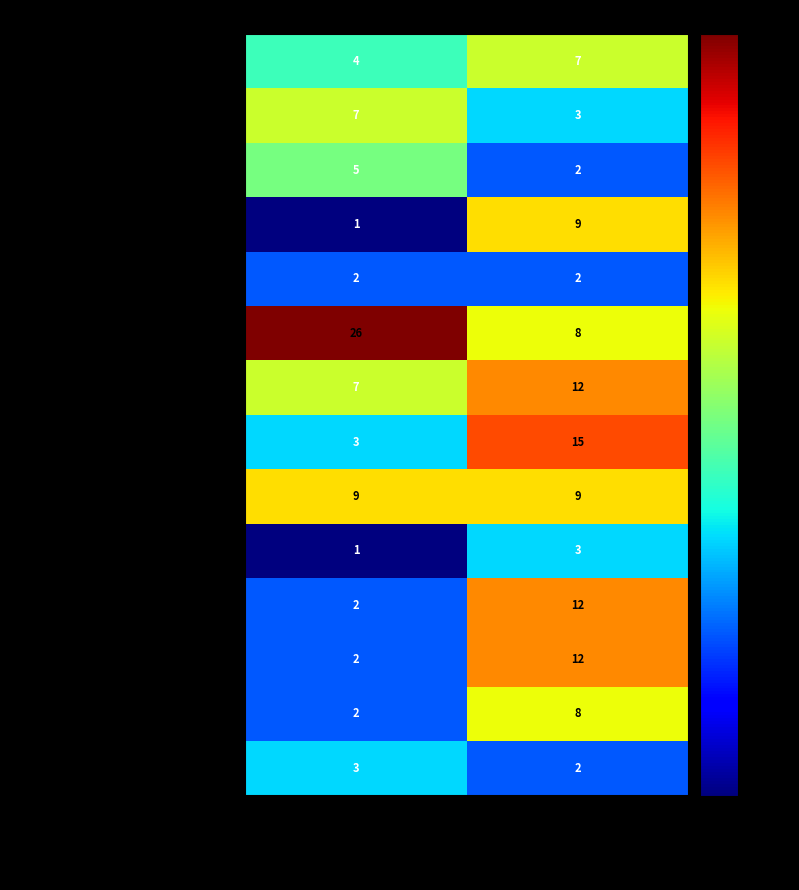

Reading left to right, transcribe all the data shown in this chart.

Audiencia De Acuerdo Reparatorio.: 4	7
Audiencia De Apercib. O Comunic. De Cie.: 7	3
Audiencia De Aumento Plazo Para Investi.: 5	2
Audiencia De Cautela De Garantias: 1	9
Audiencia De Comuni. No Persev. Proced.: 2	2
Audiencia De Control De La Detencion.: 26	8
Audiencia De Formal. De La Investigacion: 7	12
Audiencia De Juicio Oral Simplificado: 3	15
Audiencia De Ley 18.216.: 9	9
Audiencia De Prep. De Juicio Oral Simpl.: 1	3
Audiencia De Preparacion Juicio Oral.: 2	12
Audiencia De Procedimiento Simplificado.: 2	12
Audiencia De Quebrantamiento (Rpa): 2	8
Audiencia Plan Intervencion Individual: 3	2